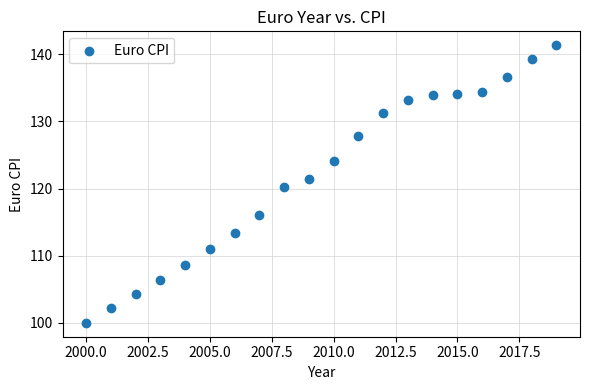

What is the range of X values (max minus min)?

19.0